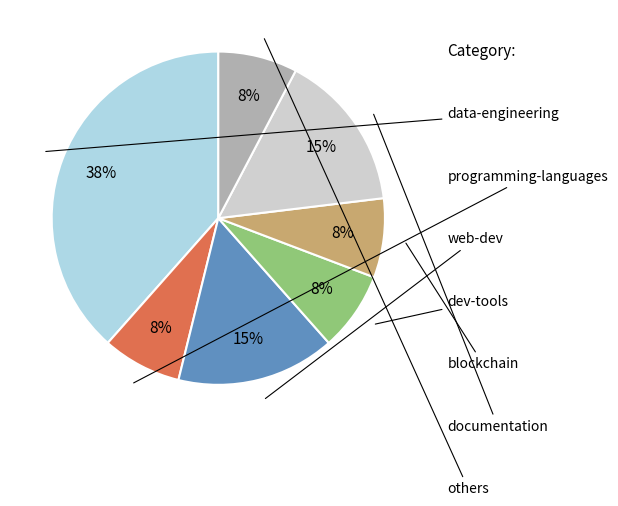

To the nearest percent, what is the average slice percentage?

14%